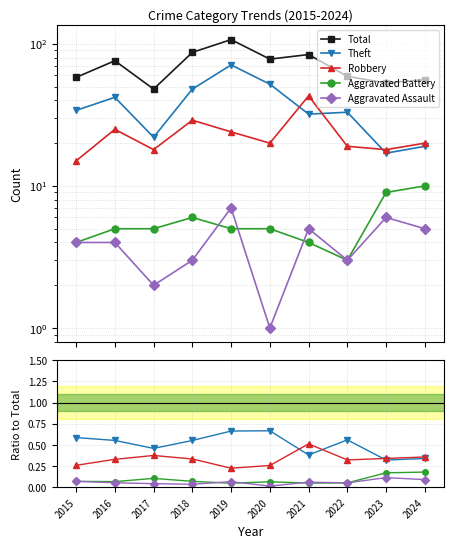

What is the sum of all Robbery values?

3.3